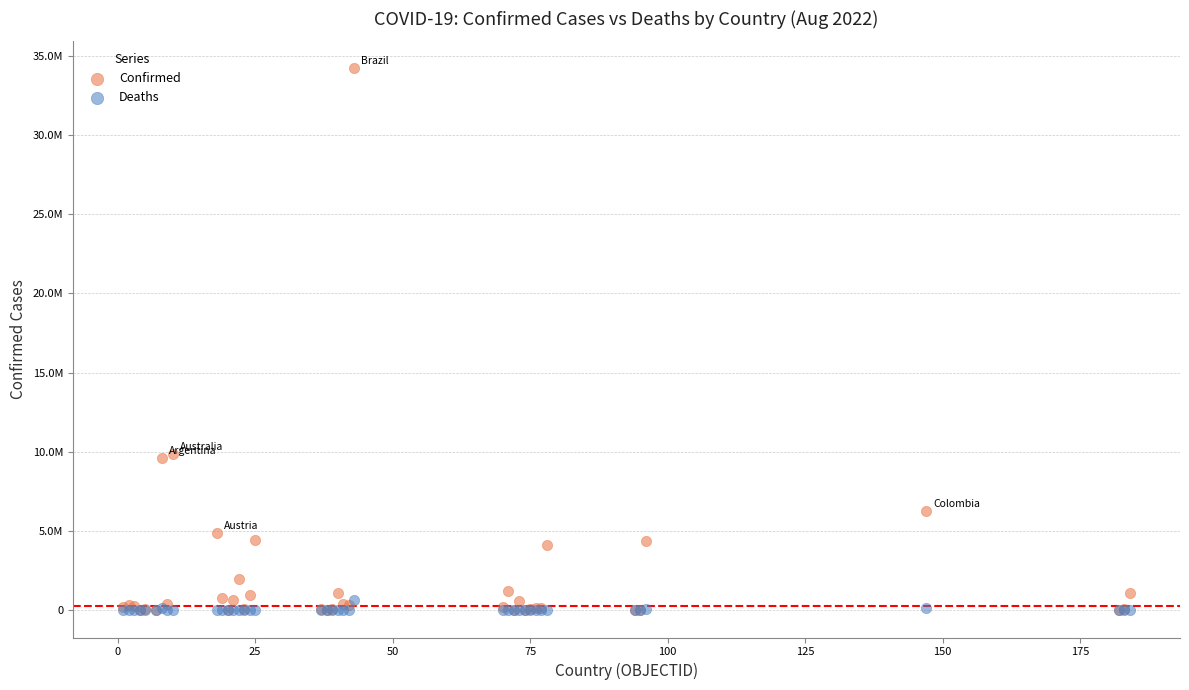

What are all the series names shown in the legend?

Confirmed, Deaths